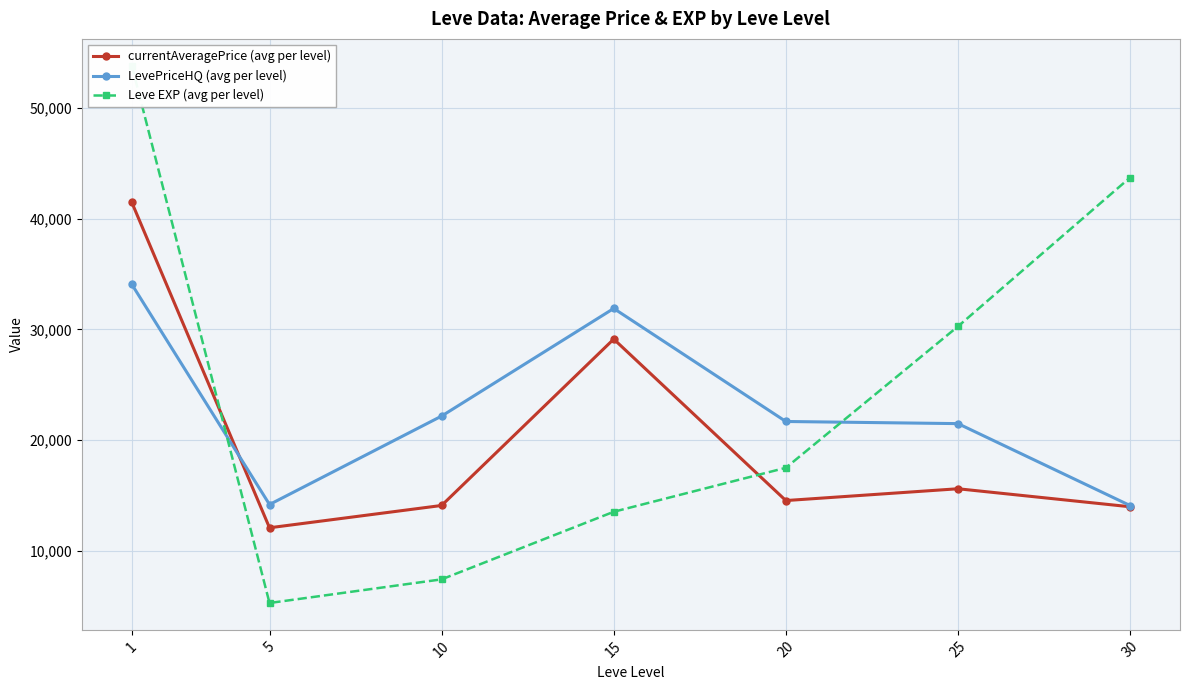

Does the chart display data point markers on the line(s)?

Yes